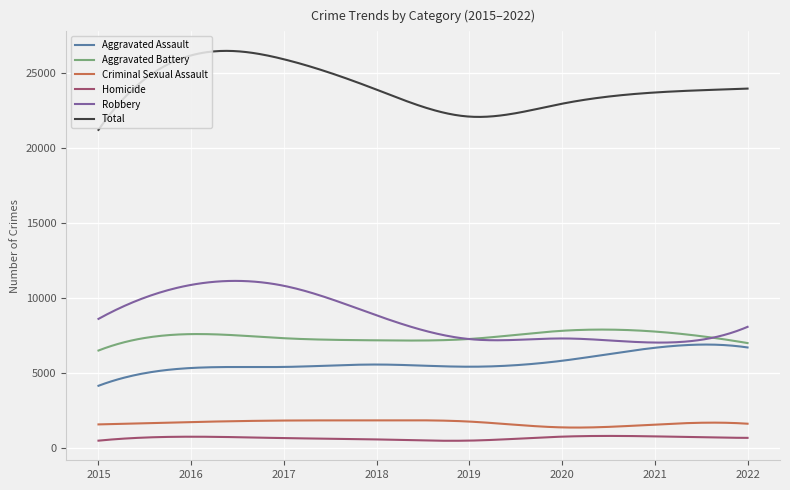

Does the chart have visible grid lines?

Yes